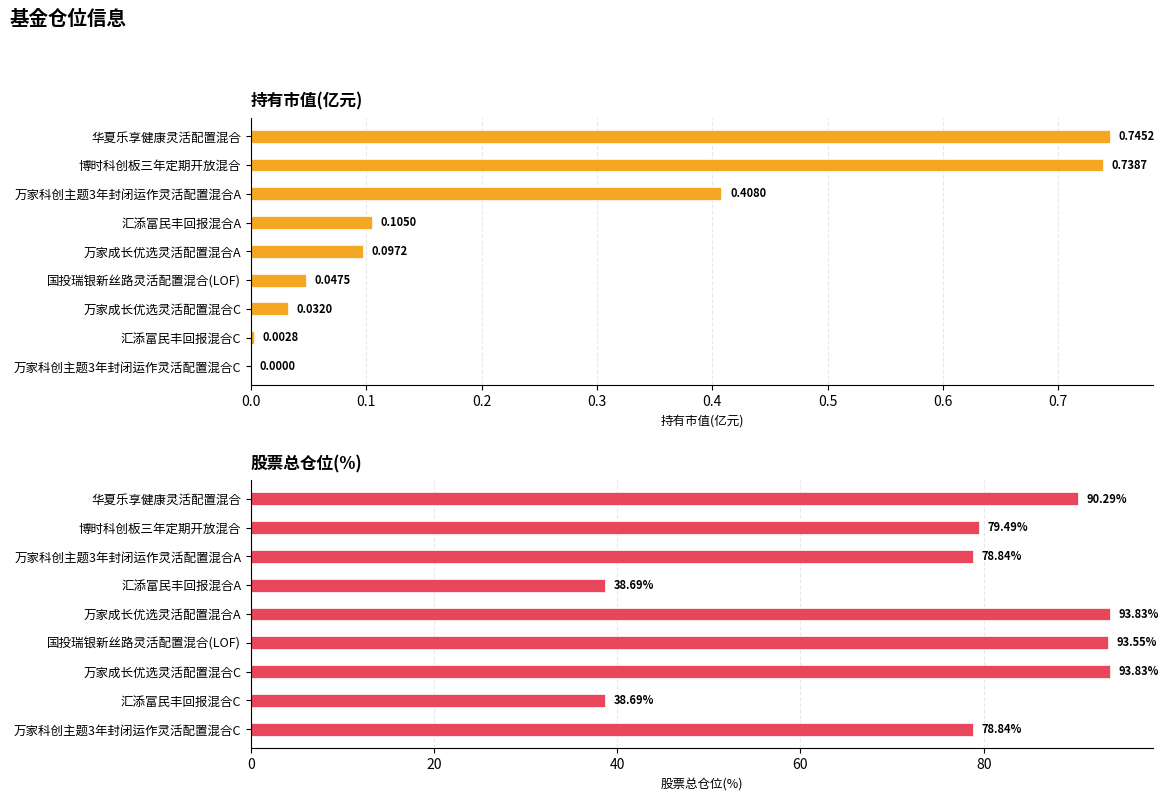

Reading left to right, what are all the values shown in this chart?

持有市值(亿元): 0.7	0.7	0.4	0.1	0.1	0.0	0.0	0.0	0.0
股票总仓位: 90.3	79.5	78.8	38.7	93.8	93.5	93.8	38.7	78.8